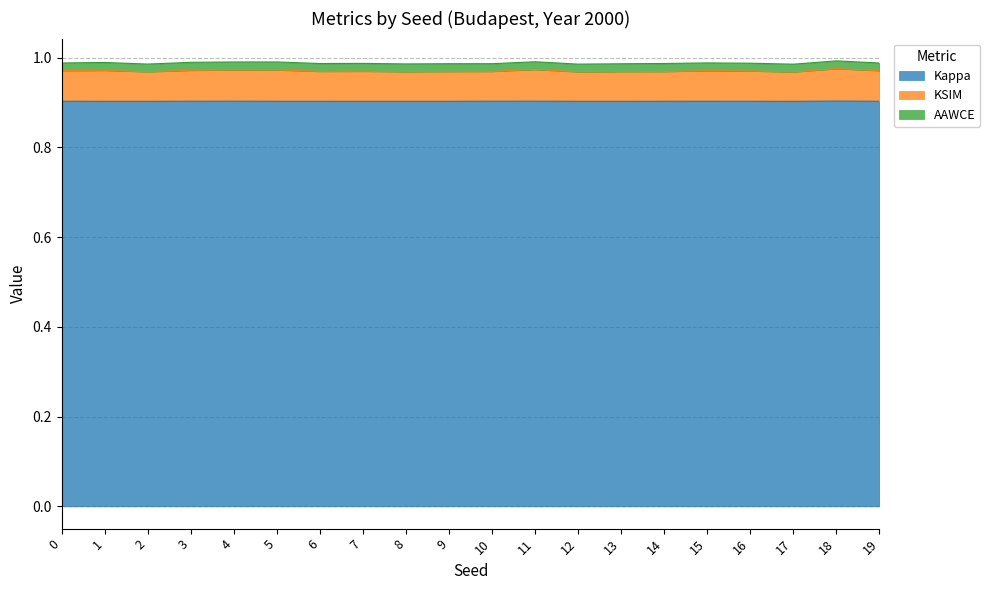

What is the highest value of the Kappa series?

0.9